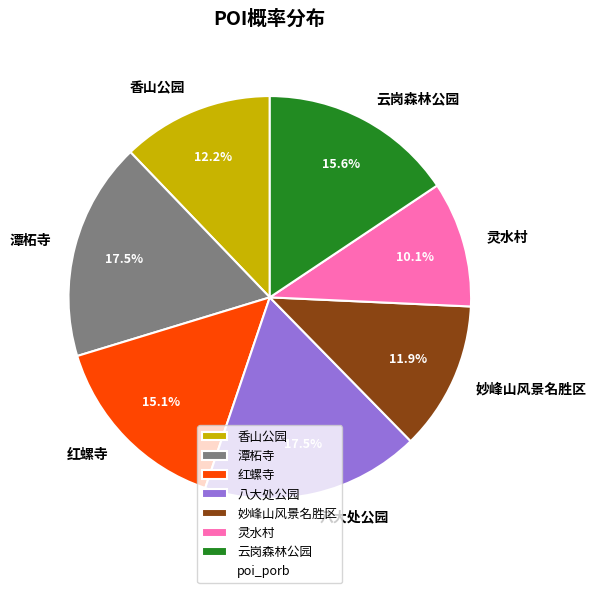

Does any single category account for the majority?

No